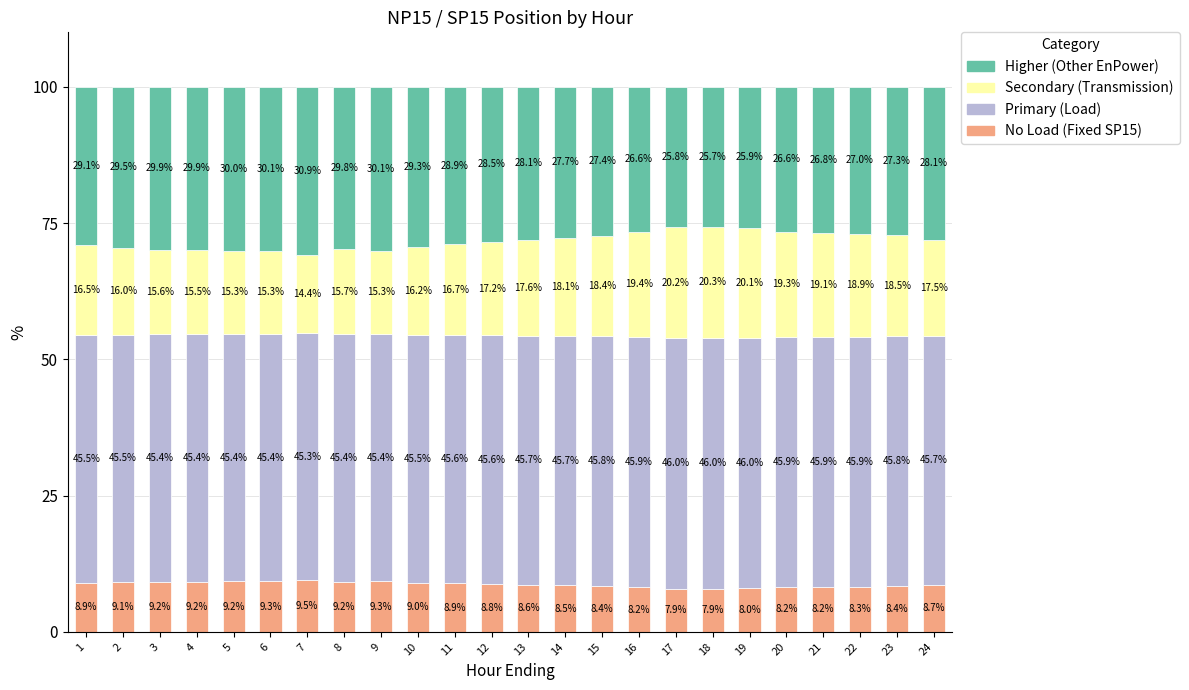

What is the total value across all series at 15?

100.0